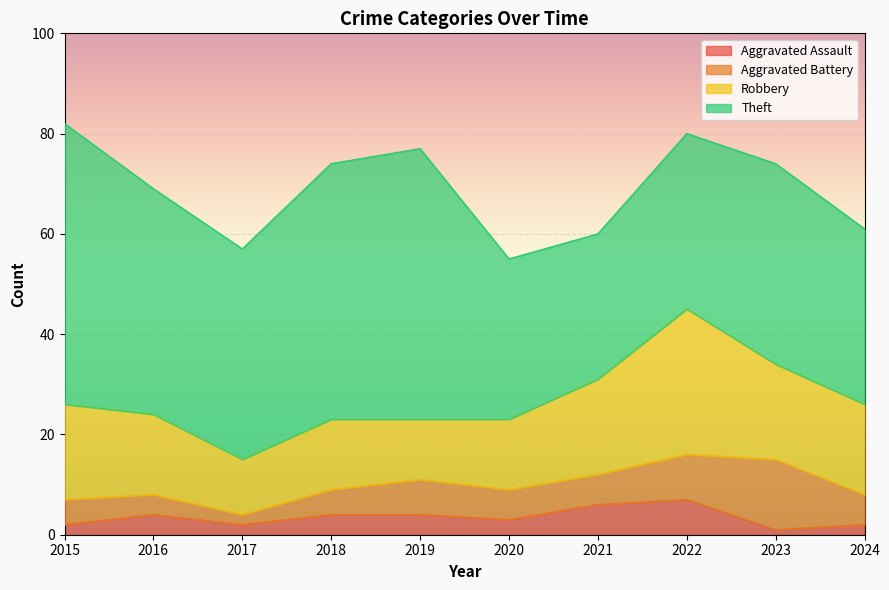

What is the minimum value shown in the chart?

1